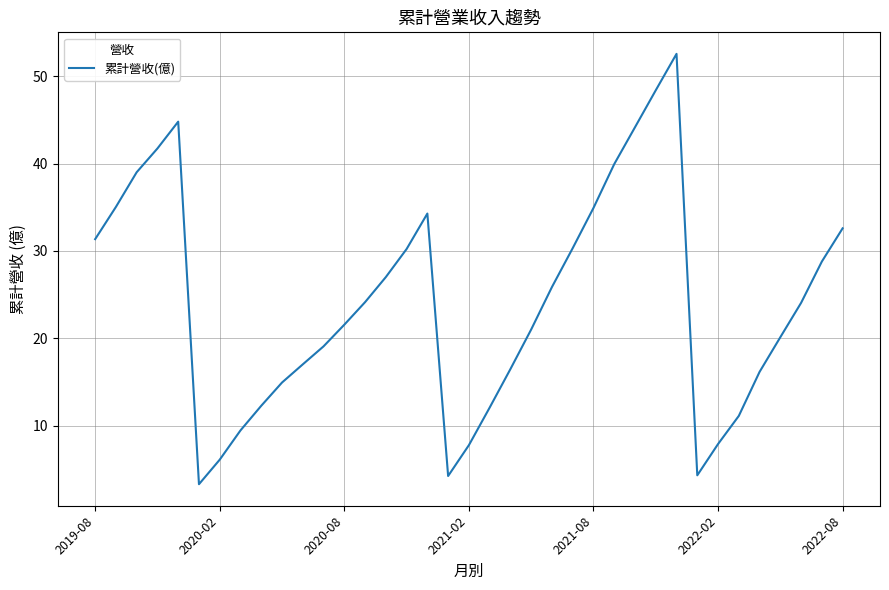

What is the maximum value shown in the chart?

52.6